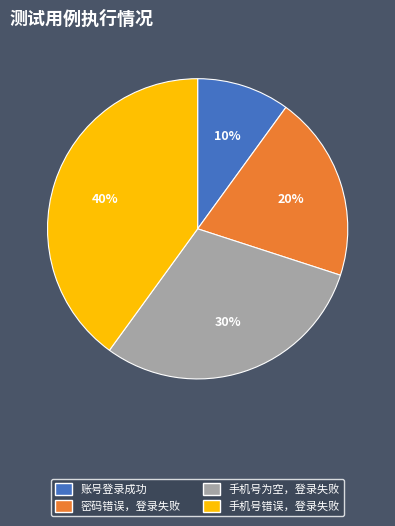

Which slice is the largest?

手机号错误，登录失败